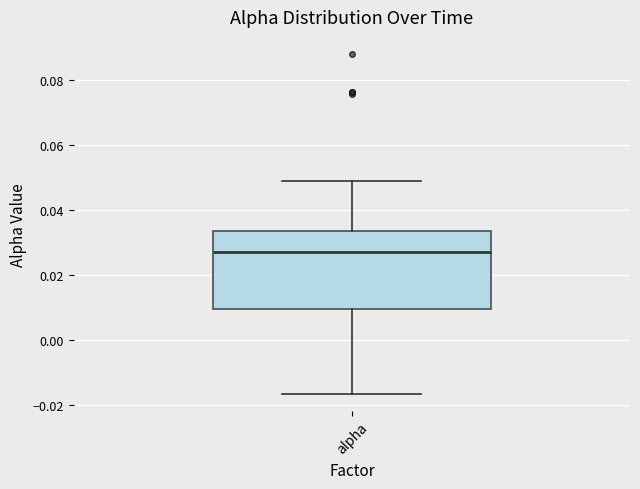

Transcribe this box plot: give where the median line is, the range the box spans, and where the two whiskers end, as read against the y-axis. The values are not printed on the chart, so give them approximately, as read against the axis.

median 0.028, box 0.010 to 0.034, whiskers -0.016 to 0.048